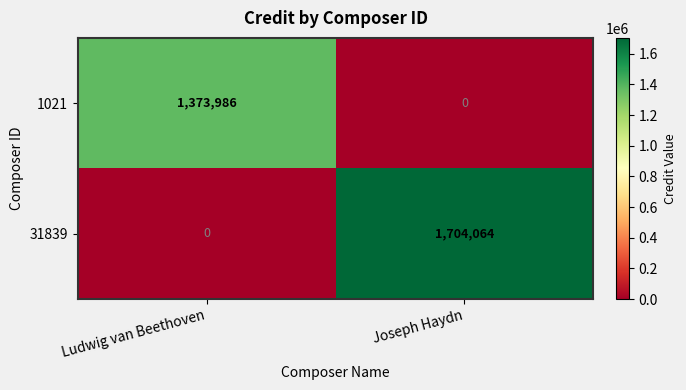

What is the sum of the 31839 values at Joseph Haydn and Ludwig van Beethoven?

1704064